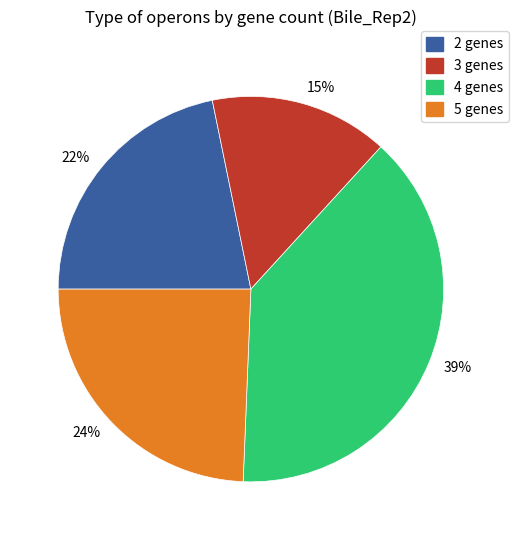

Combined, do 22% and 24% account for over 50%?

No